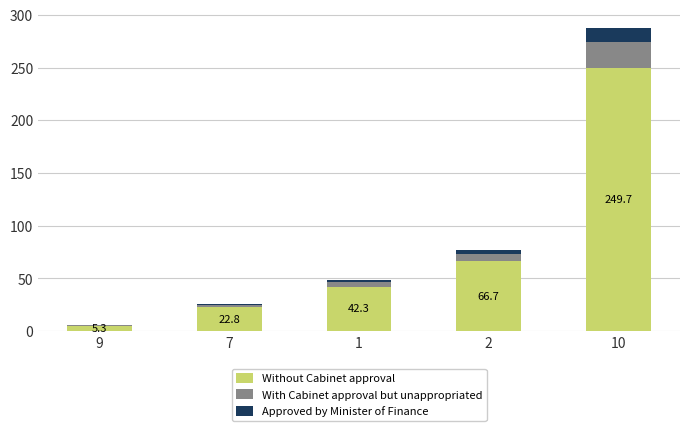

Reading right to left, what are the values for Without Cabinet approval?

10=249.7	2=66.7	1=42.3	7=22.8	9=5.3